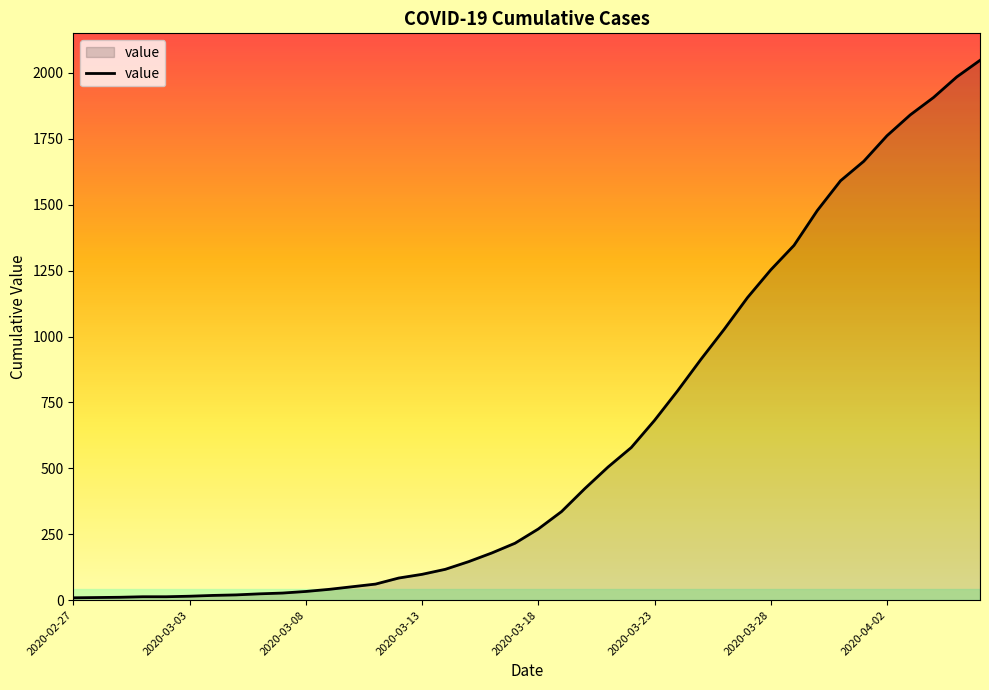

How many distinct data groups are displayed?

1